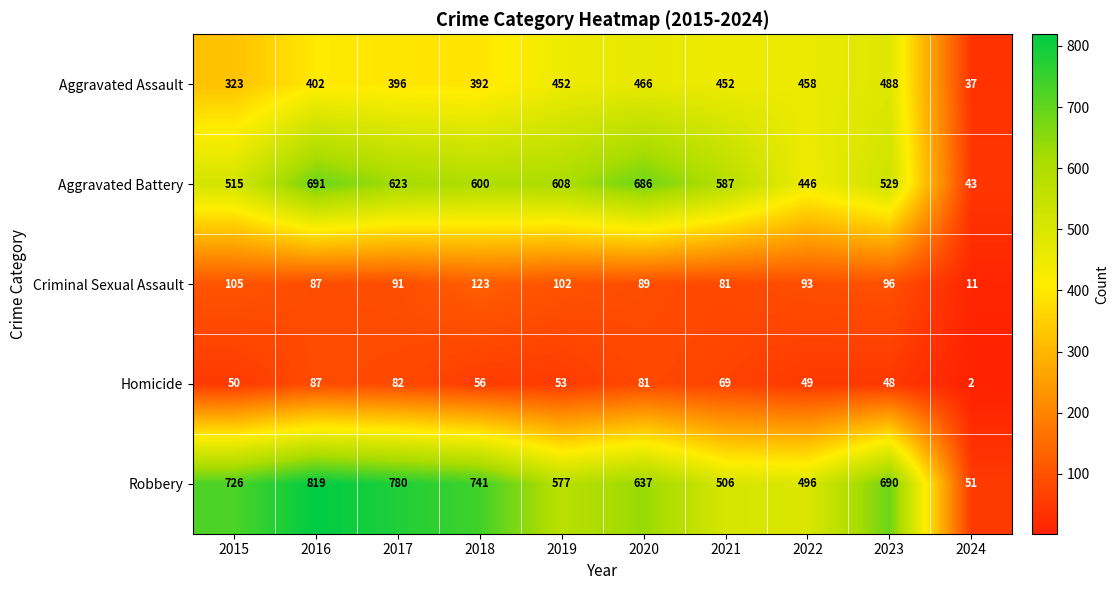

The Aggravated Battery series shows 623 at 2017. True or false?

True